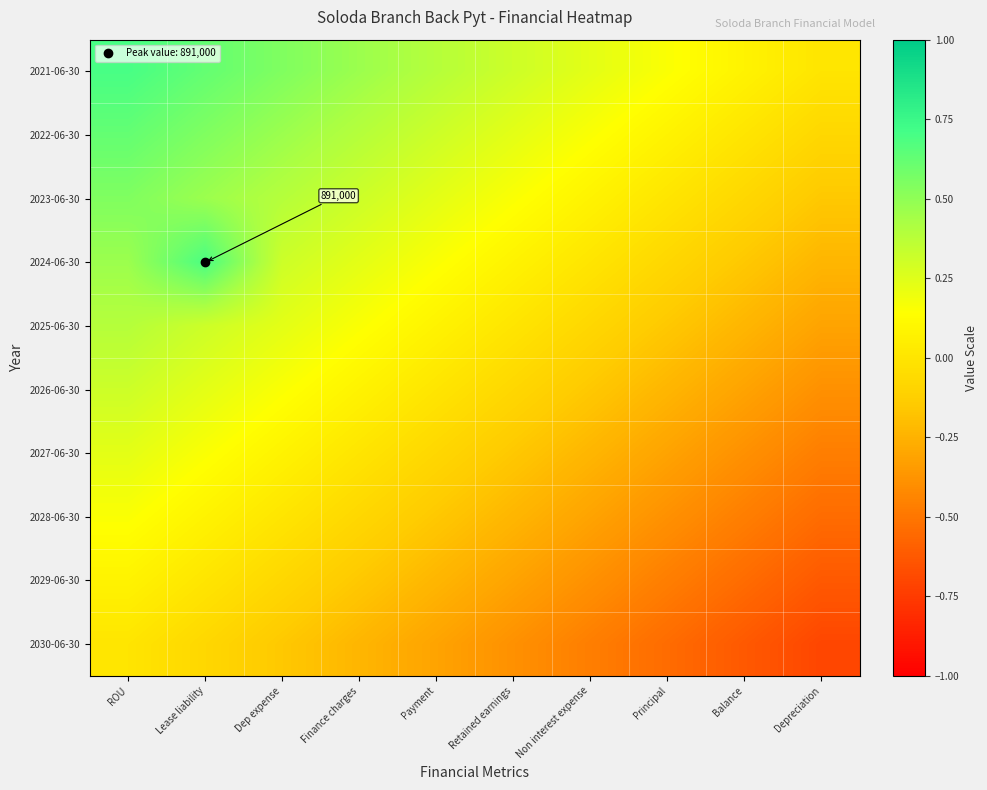

At which label is 2030-06-30 closest to 0?

ROU